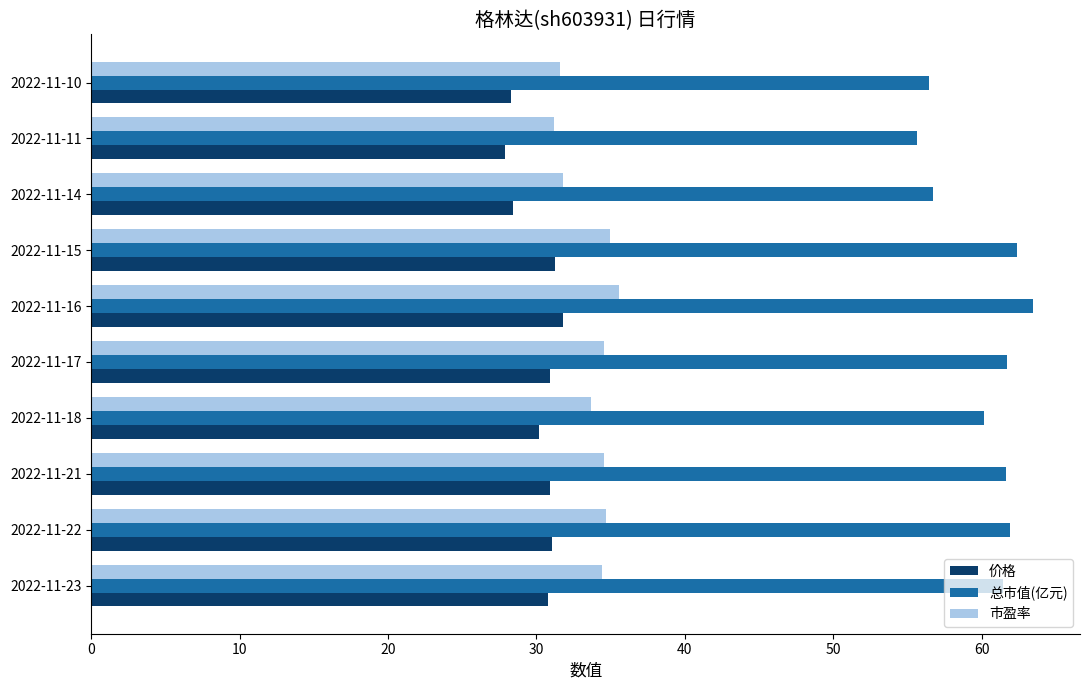

Rank the series by their maximum value, from lowest to highest.

价格, 市盈率, 总市值(亿元)